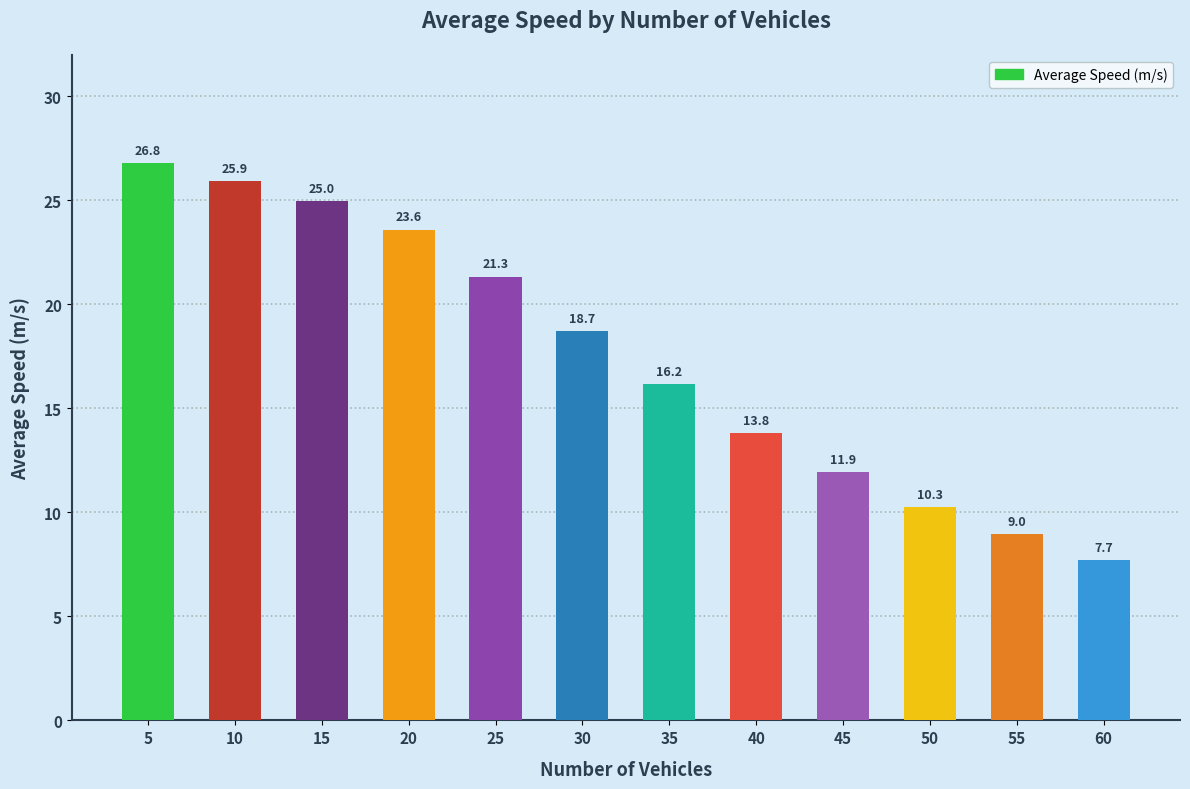

Which label corresponds to the largest value in the chart?

5